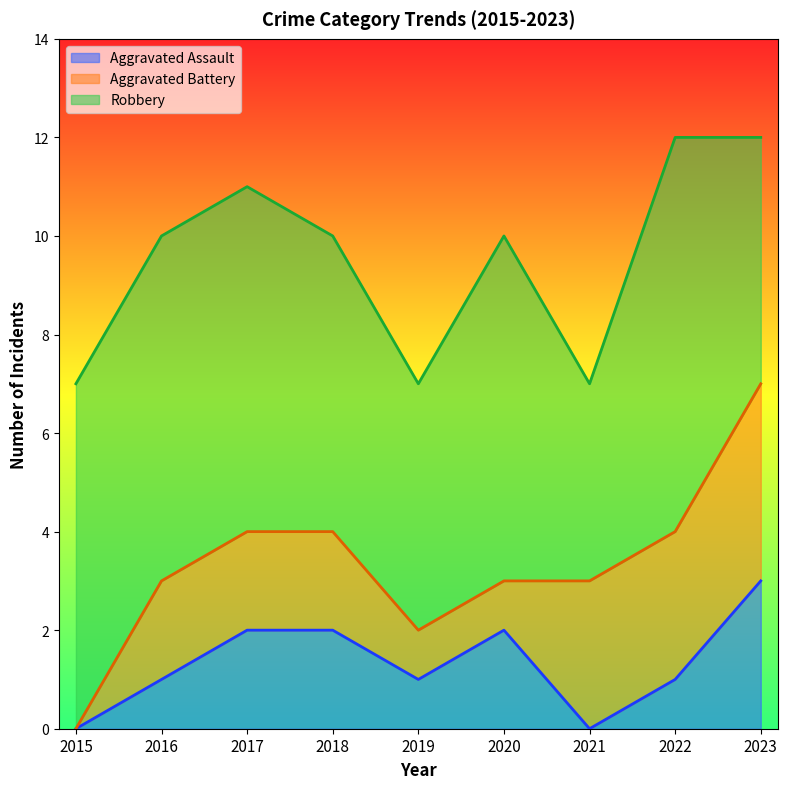

True or false: Aggravated Assault has a value of 2 at 2022.

False